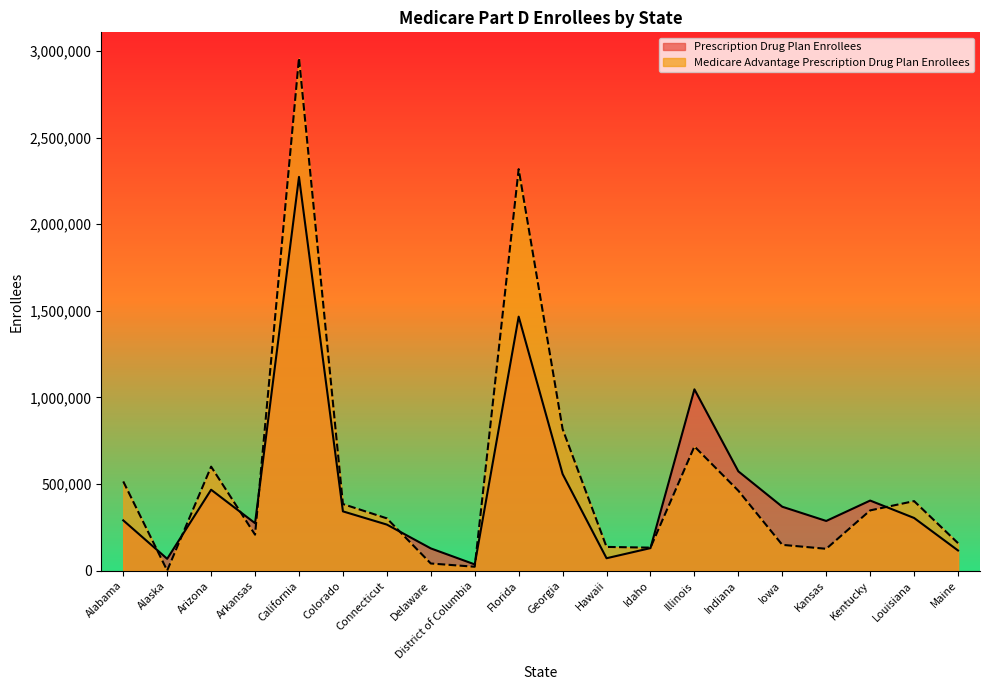

What is the sum of the Medicare Advantage Prescription Drug Plan Enrollees values at Hawaii and Maine?

296705